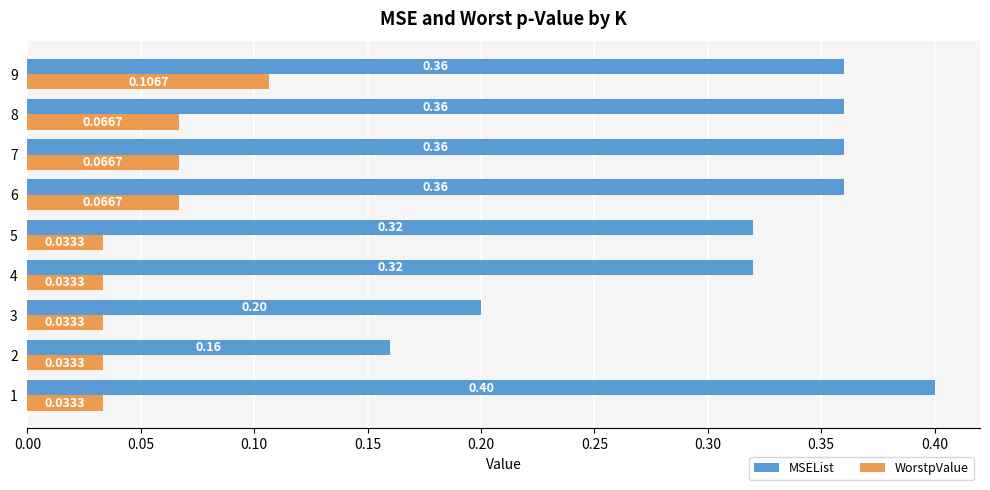

What is the sum of all MSEList values?

2.8